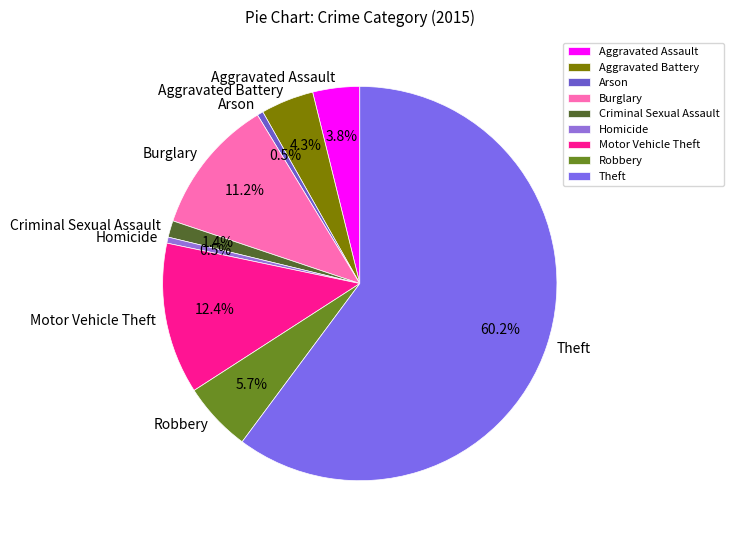

Between Criminal Sexual Assault and Homicide, which is larger?

Criminal Sexual Assault